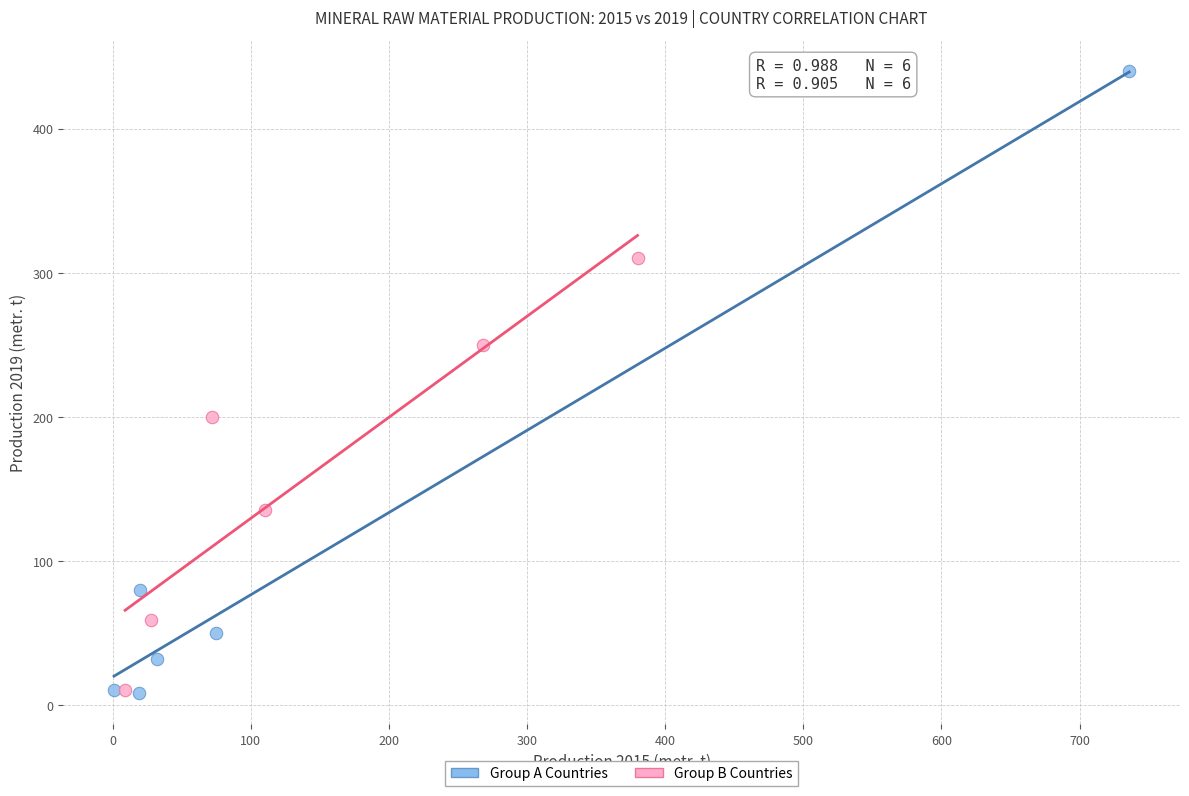

Which series has the largest Y range (max minus min)?

Group A Countries